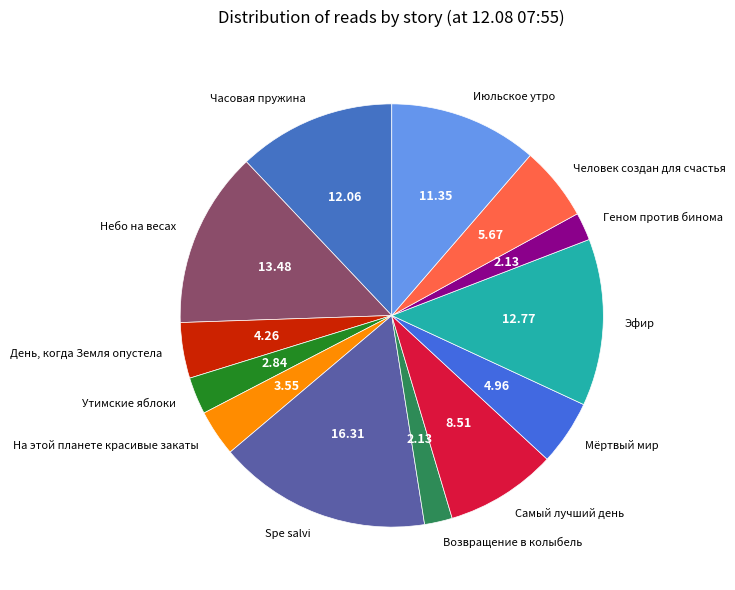

Combined, do Утимские яблоки and Самый лучший день account for over 50%?

No